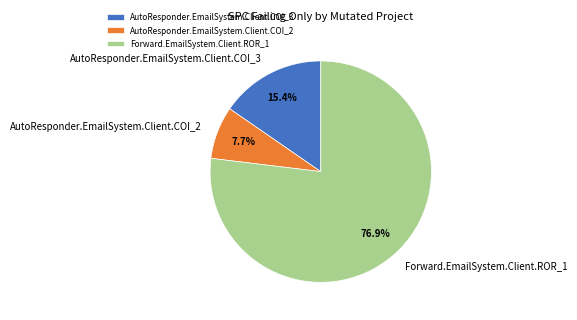

Which slice is the largest?

Forward.EmailSystem.Client.ROR_1